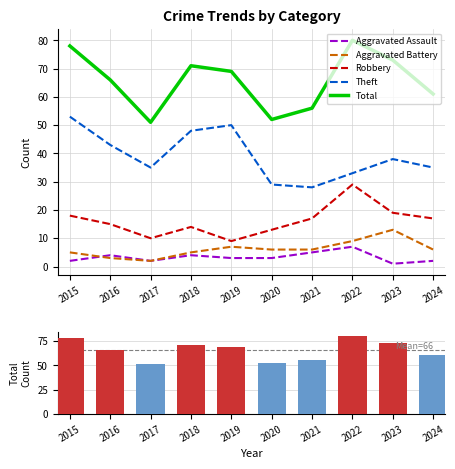

The Aggravated Battery series shows 9 at 2022. True or false?

True